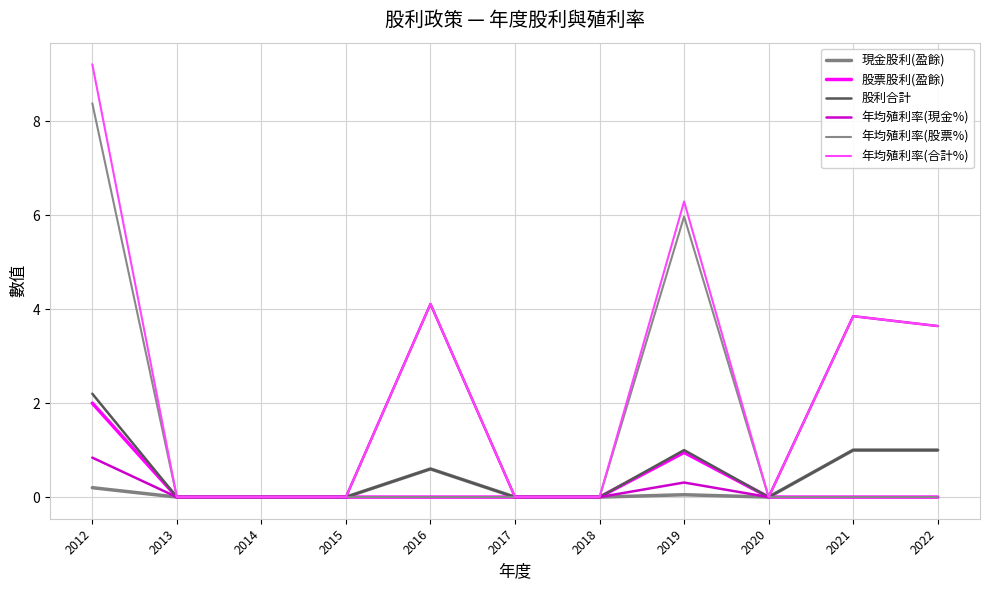

The 年均殖利率(現金%) series shows 0.8 at 2012. True or false?

True